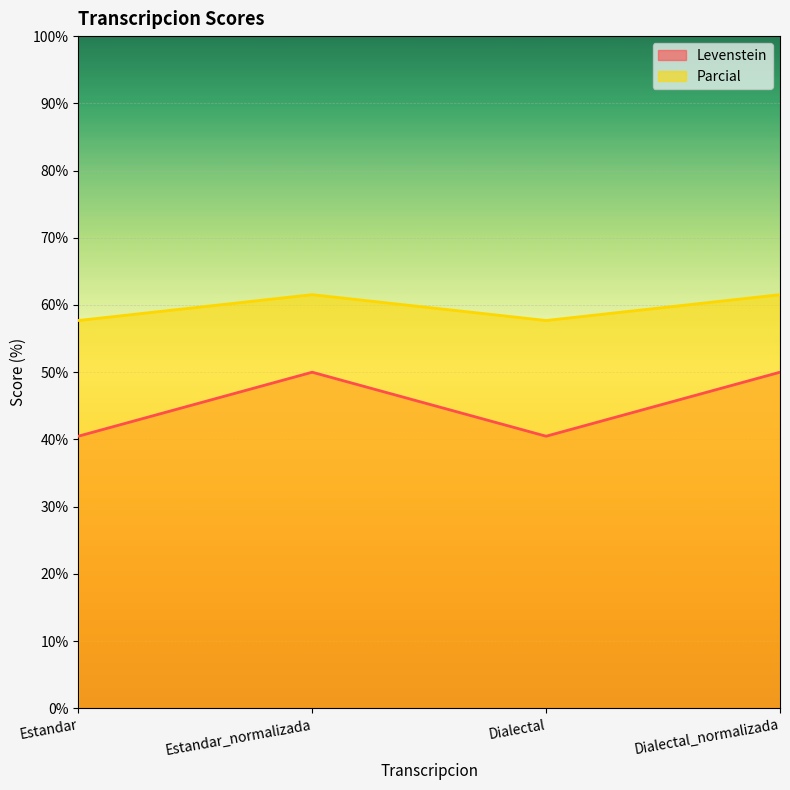

At which label is Parcial closest to 59?

Estandar